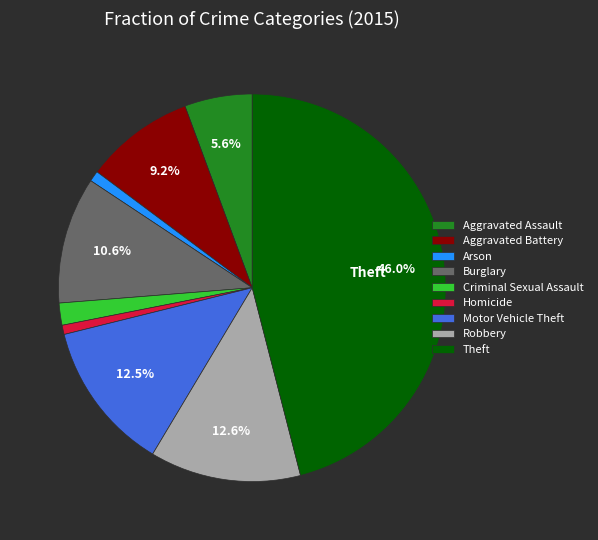

How many segments does this pie chart have?

9